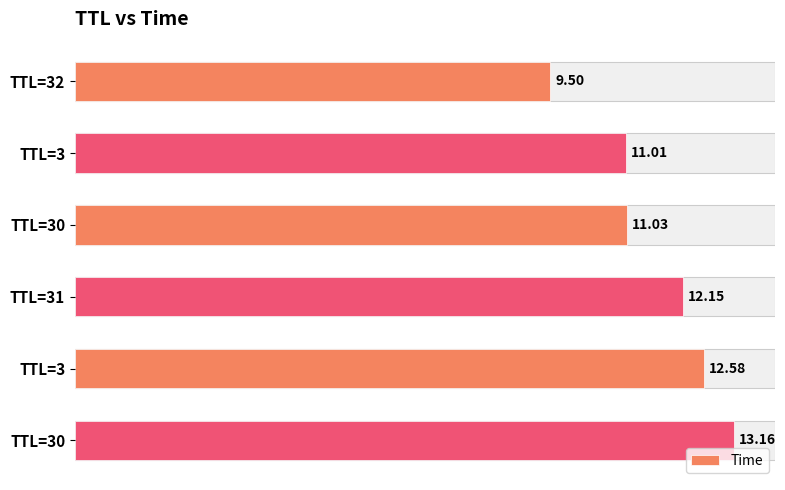

What value does the data have at TTL=32?

9.5